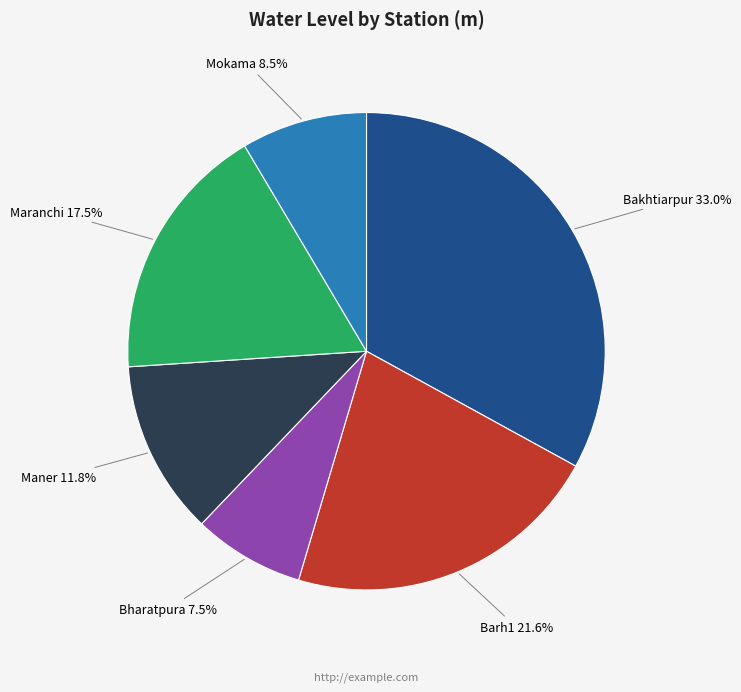

Is there a majority slice in this chart?

No